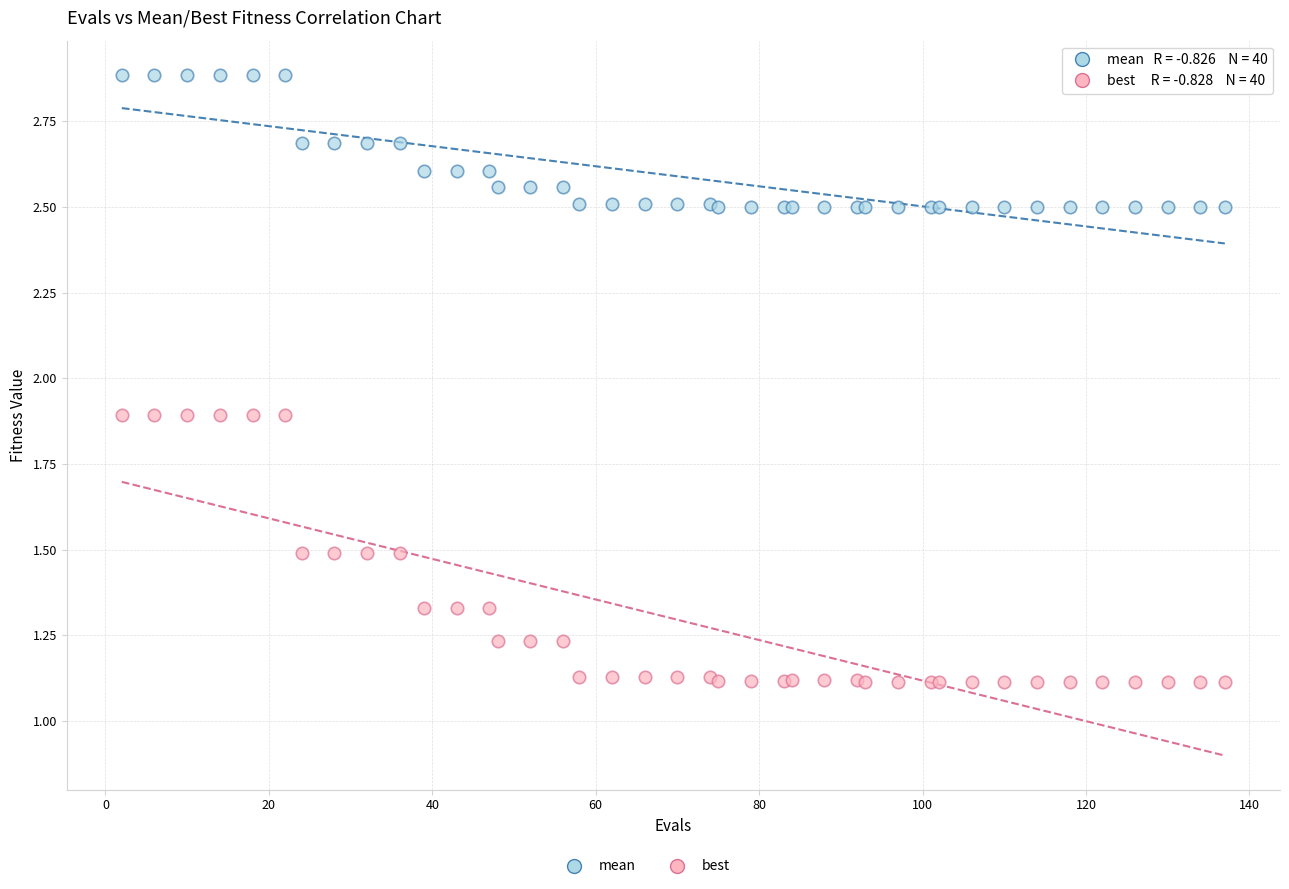

Which series contains the highest Y value?

mean